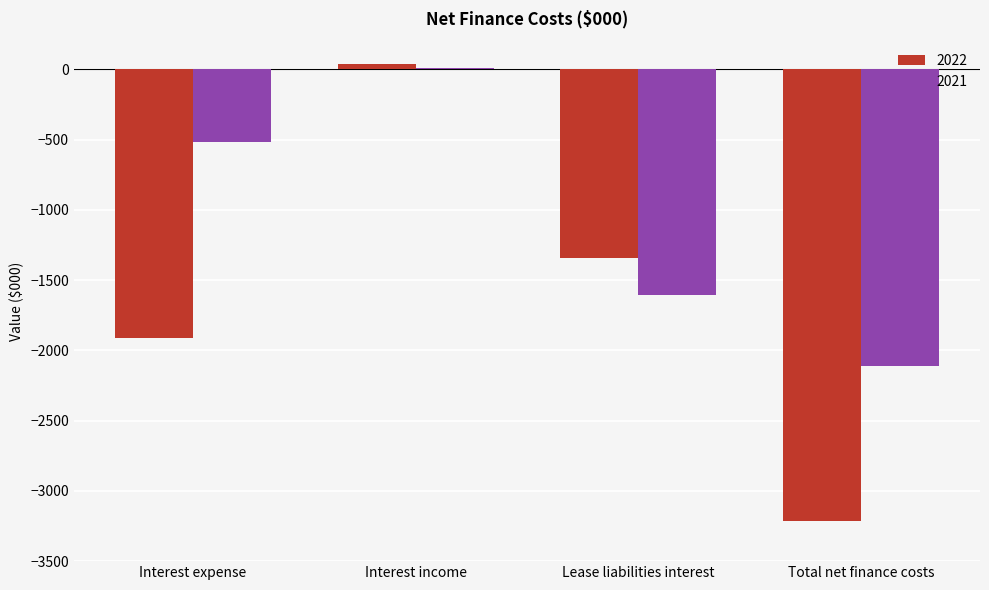

How many data points in 2021 are above -515?

1